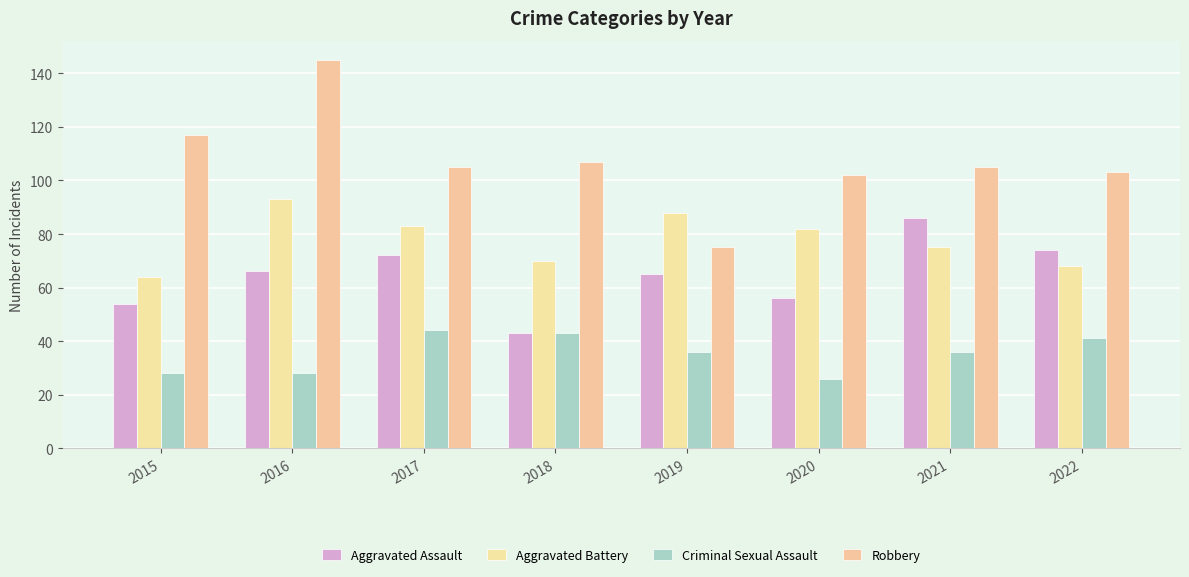

How many values in the Aggravated Battery series are below 82?

4